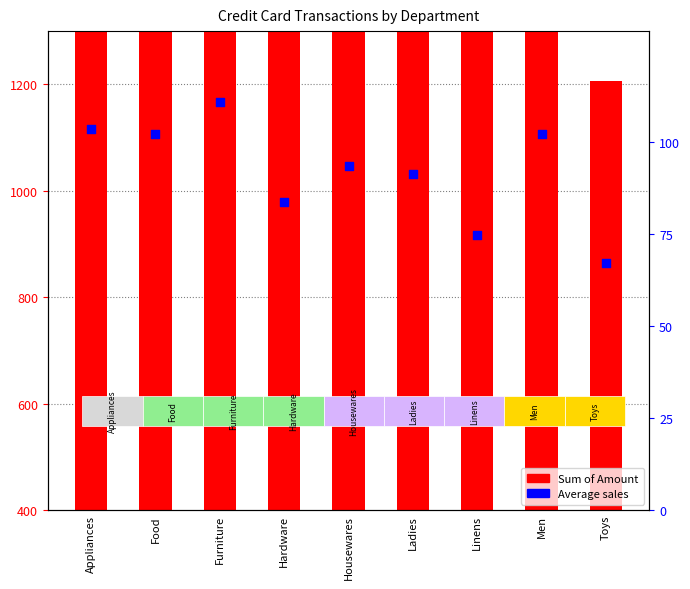

Which series reaches the minimum Y coordinate?

Average sales